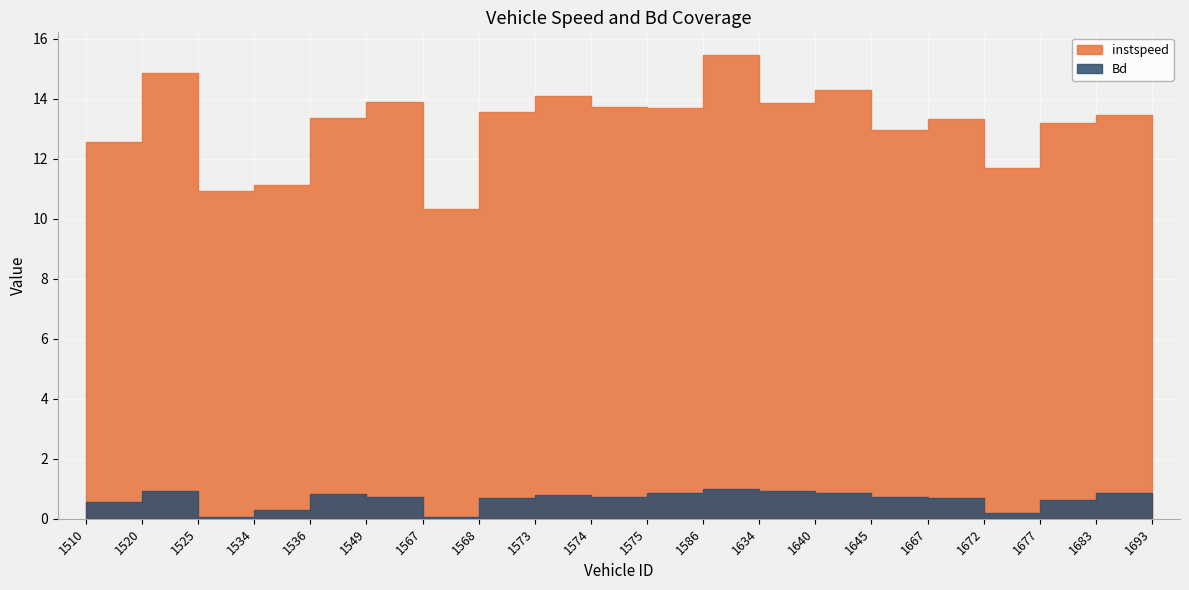

What is the spread (max minus min) of values at 1536.0?

12.5